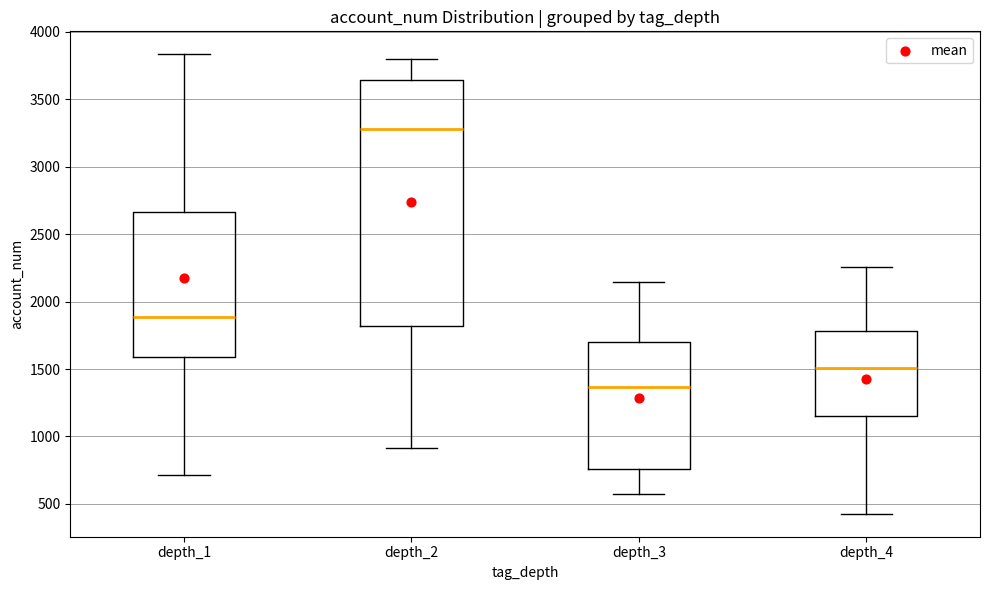

Reading left to right, read every box against the y-axis: the position of its median line, the range the box covers, and the ends of its whiskers. The values are not printed on the chart, so give them approximately, as read against the axis.

depth_1: median 1900, box 1600 to 2650, whiskers 700 to 3850
depth_2: median 3300, box 1800 to 3650, whiskers 900 to 3800
depth_3: median 1350, box 750 to 1700, whiskers 600 to 2150
depth_4: median 1500, box 1150 to 1800, whiskers 450 to 2250